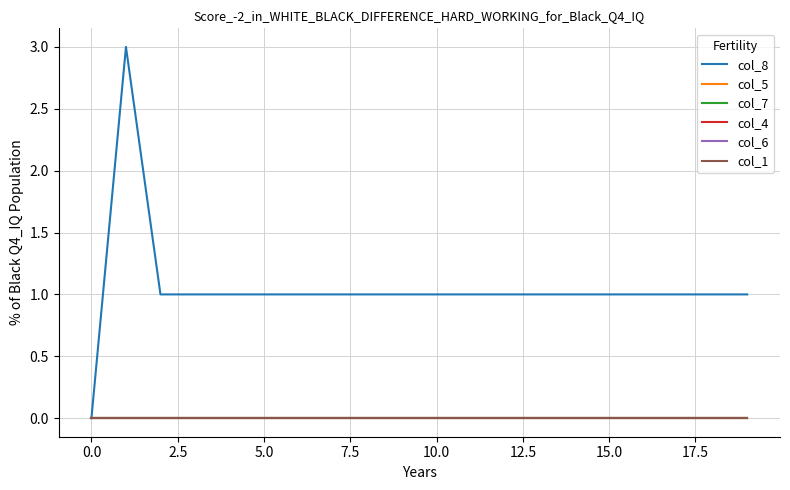

In col_8, how many points are higher than both neighbors (excluding endpoints)?

1